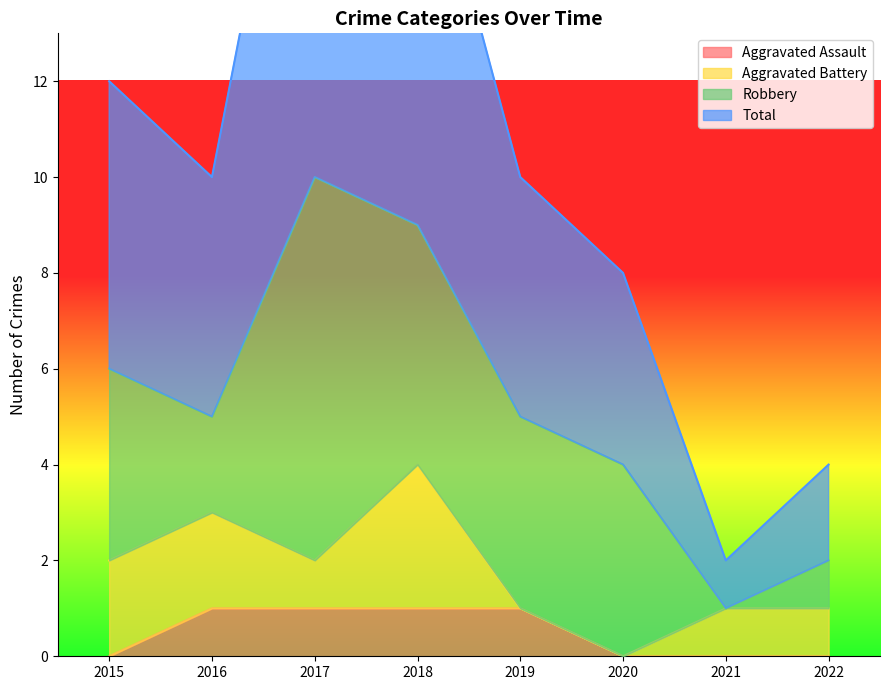

True or false: Total has more than 0 points higher than both neighbors.

True